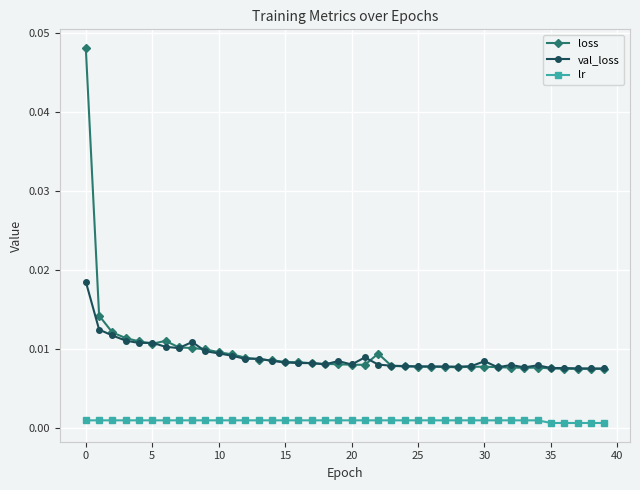

List the series in order of their peak value, highest first.

loss, val_loss, lr